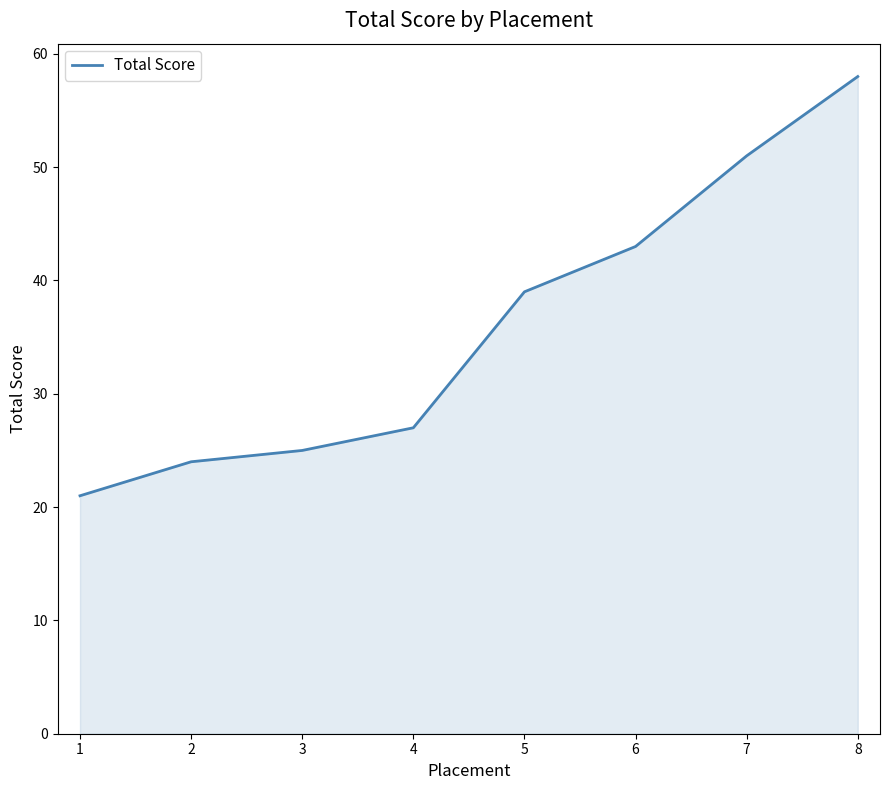

Does the chart display data point markers on the line(s)?

No